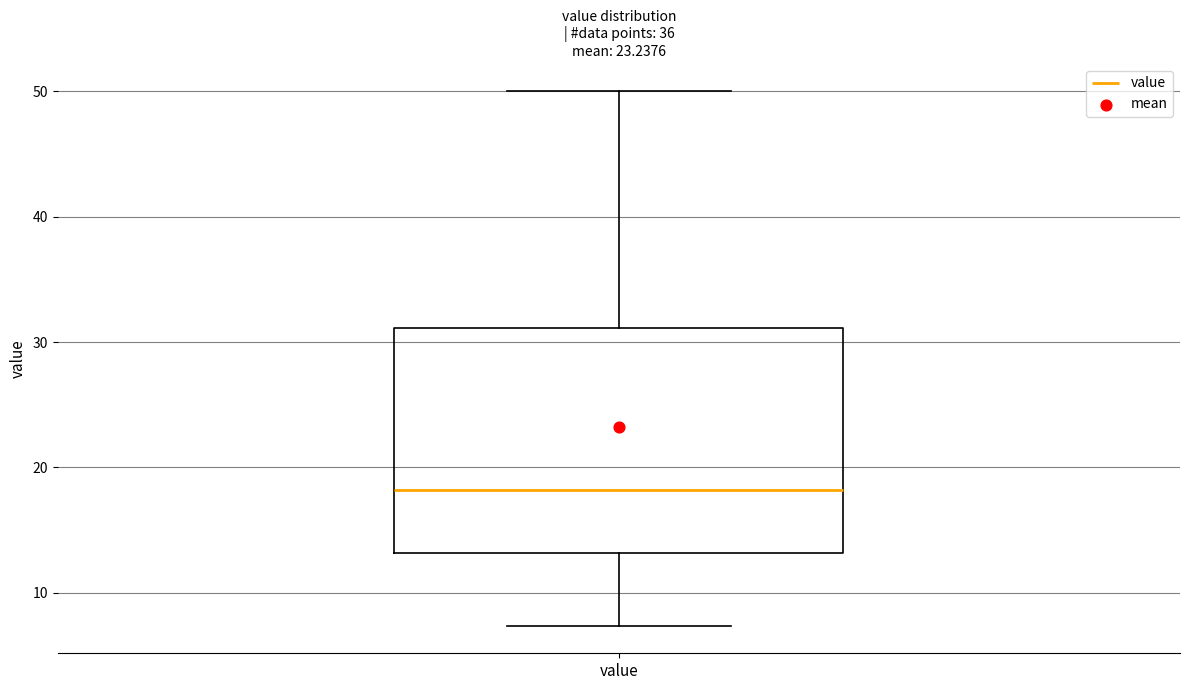

Read this box plot against the y-axis: the position of the median line, the range covered by the box, and the ends of both whiskers. The values are not printed on the chart, so give them approximately, as read against the axis.

median 18, box 13 to 31, whiskers 7 to 50